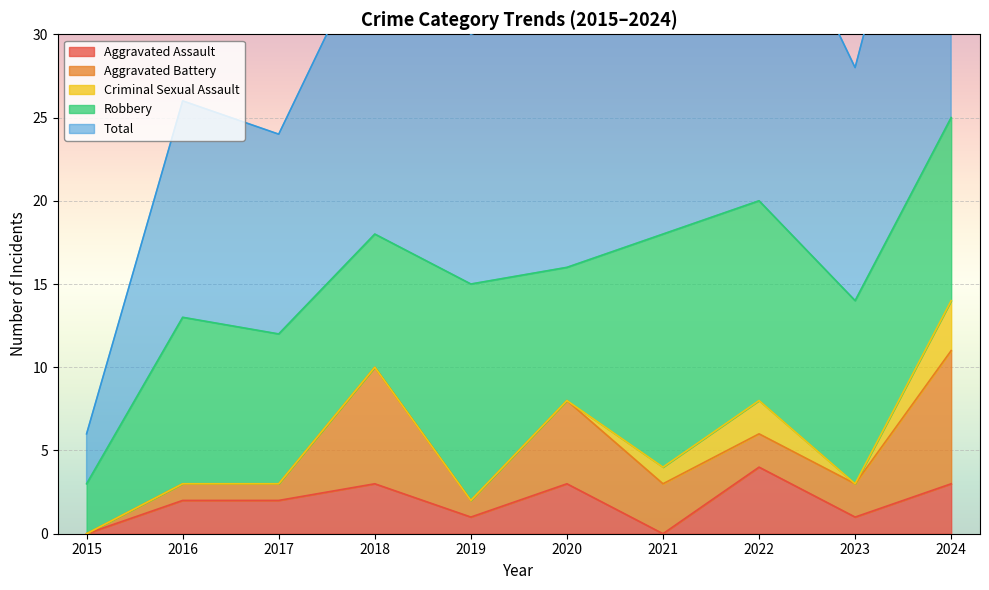

How many Aggravated Battery values are between 1 and 5?

7